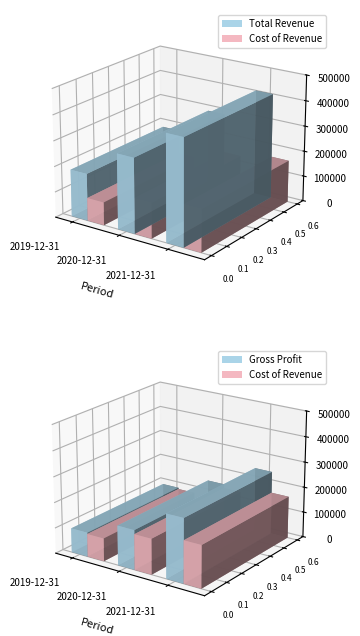

What are all the series names shown in the legend?

Total Revenue, Cost of Revenue, Gross Profit